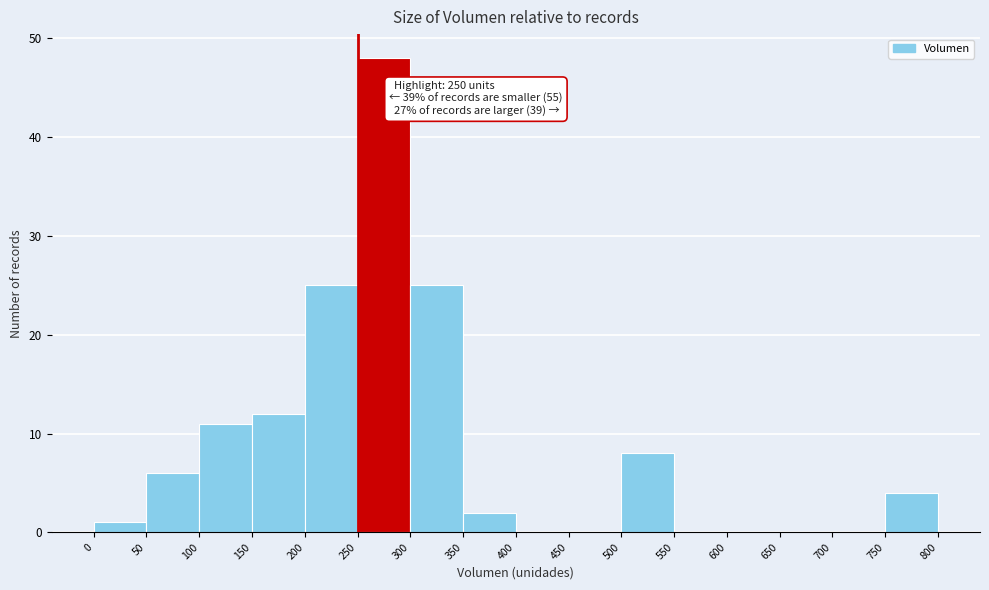

Which range on the x-axis has the tallest bar?

250 to 300